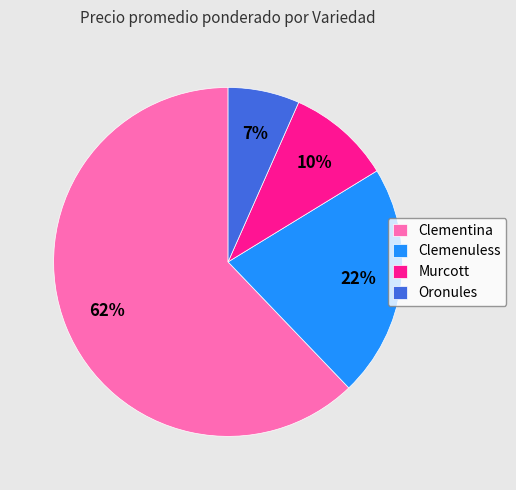

Do Oronules and Murcott together represent more than half of the pie?

No